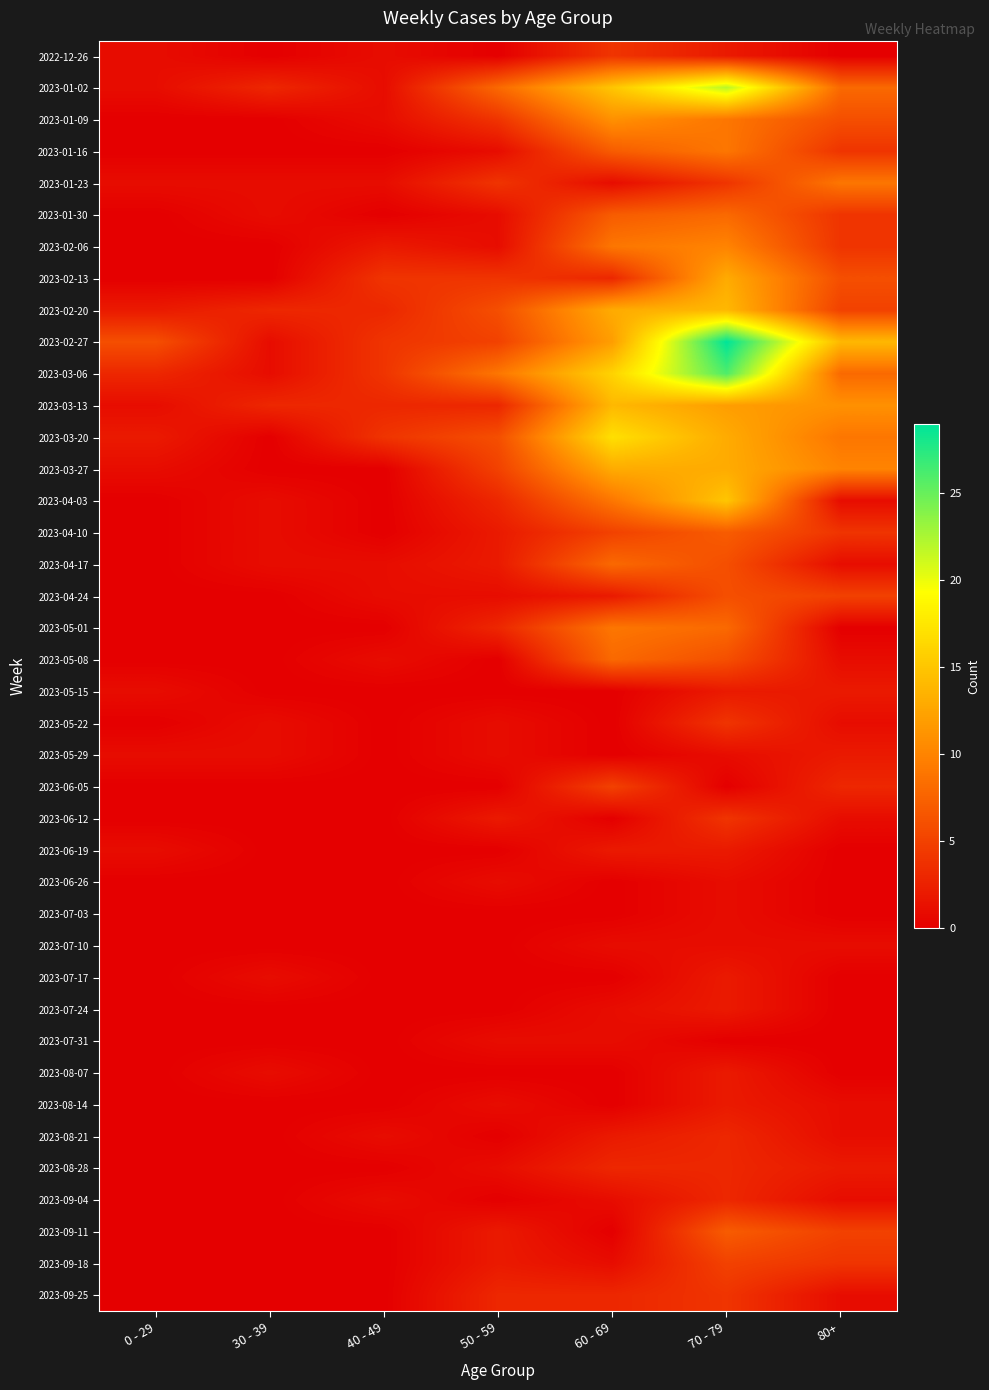

Reading left to right, what are all the values shown in this chart?

2022-12-26: 0 - 29=1	30 - 39=0	40 - 49=1	50 - 59=0	60 - 69=4	70 - 79=2	80+=0
2023-01-02: 0 - 29=1	30 - 39=3	40 - 49=1	50 - 59=8	60 - 69=15	70 - 79=22	80+=8
2023-01-09: 0 - 29=0	30 - 39=0	40 - 49=1	50 - 59=4	60 - 69=11	70 - 79=9	80+=6
2023-01-16: 0 - 29=0	30 - 39=0	40 - 49=0	50 - 59=1	60 - 69=7	70 - 79=9	80+=4
2023-01-23: 0 - 29=1	30 - 39=1	40 - 49=1	50 - 59=4	60 - 69=1	70 - 79=4	80+=9
2023-01-30: 0 - 29=0	30 - 39=1	40 - 49=0	50 - 59=1	60 - 69=7	70 - 79=8	80+=4
2023-02-06: 0 - 29=0	30 - 39=0	40 - 49=2	50 - 59=1	60 - 69=9	70 - 79=10	80+=4
2023-02-13: 0 - 29=0	30 - 39=0	40 - 49=4	50 - 59=4	60 - 69=3	70 - 79=13	80+=6
2023-02-20: 0 - 29=2	30 - 39=3	40 - 49=3	50 - 59=6	60 - 69=13	70 - 79=14	80+=5
2023-02-27: 0 - 29=6	30 - 39=1	40 - 49=4	50 - 59=5	60 - 69=12	70 - 79=29	80+=14
2023-03-06: 0 - 29=3	30 - 39=1	40 - 49=4	50 - 59=9	60 - 69=16	70 - 79=26	80+=8
2023-03-13: 0 - 29=1	30 - 39=3	40 - 49=3	50 - 59=3	60 - 69=14	70 - 79=12	80+=11
2023-03-20: 0 - 29=2	30 - 39=0	40 - 49=4	50 - 59=6	60 - 69=17	70 - 79=13	80+=9
2023-03-27: 0 - 29=1	30 - 39=0	40 - 49=0	50 - 59=5	60 - 69=13	70 - 79=13	80+=10
2023-04-03: 0 - 29=0	30 - 39=1	40 - 49=0	50 - 59=3	60 - 69=9	70 - 79=15	80+=1
2023-04-10: 0 - 29=0	30 - 39=1	40 - 49=0	50 - 59=2	60 - 69=5	70 - 79=7	80+=4
2023-04-17: 0 - 29=0	30 - 39=1	40 - 49=1	50 - 59=2	60 - 69=8	70 - 79=6	80+=1
2023-04-24: 0 - 29=0	30 - 39=0	40 - 49=1	50 - 59=1	60 - 69=2	70 - 79=6	80+=5
2023-05-01: 0 - 29=0	30 - 39=0	40 - 49=0	50 - 59=3	60 - 69=9	70 - 79=8	80+=0
2023-05-08: 0 - 29=0	30 - 39=0	40 - 49=1	50 - 59=0	60 - 69=8	70 - 79=6	80+=1
2023-05-15: 0 - 29=1	30 - 39=0	40 - 49=0	50 - 59=0	60 - 69=0	70 - 79=2	80+=2
2023-05-22: 0 - 29=0	30 - 39=1	40 - 49=0	50 - 59=1	60 - 69=0	70 - 79=4	80+=1
2023-05-29: 0 - 29=1	30 - 39=1	40 - 49=0	50 - 59=1	60 - 69=0	70 - 79=1	80+=2
2023-06-05: 0 - 29=0	30 - 39=0	40 - 49=0	50 - 59=0	60 - 69=5	70 - 79=0	80+=3
2023-06-12: 0 - 29=0	30 - 39=0	40 - 49=0	50 - 59=2	60 - 69=0	70 - 79=4	80+=1
2023-06-19: 0 - 29=1	30 - 39=0	40 - 49=0	50 - 59=0	60 - 69=2	70 - 79=2	80+=0
2023-06-26: 0 - 29=0	30 - 39=0	40 - 49=0	50 - 59=1	60 - 69=0	70 - 79=1	80+=0
2023-07-03: 0 - 29=0	30 - 39=0	40 - 49=0	50 - 59=0	60 - 69=0	70 - 79=1	80+=0
2023-07-10: 0 - 29=0	30 - 39=0	40 - 49=0	50 - 59=0	60 - 69=1	70 - 79=1	80+=1
2023-07-17: 0 - 29=0	30 - 39=1	40 - 49=0	50 - 59=0	60 - 69=0	70 - 79=2	80+=0
2023-07-24: 0 - 29=0	30 - 39=0	40 - 49=0	50 - 59=0	60 - 69=1	70 - 79=2	80+=0
2023-07-31: 0 - 29=0	30 - 39=0	40 - 49=0	50 - 59=1	60 - 69=1	70 - 79=0	80+=0
2023-08-07: 0 - 29=0	30 - 39=1	40 - 49=0	50 - 59=0	60 - 69=0	70 - 79=2	80+=0
2023-08-14: 0 - 29=0	30 - 39=0	40 - 49=0	50 - 59=1	60 - 69=0	70 - 79=2	80+=1
2023-08-21: 0 - 29=0	30 - 39=0	40 - 49=1	50 - 59=0	60 - 69=2	70 - 79=3	80+=1
2023-08-28: 0 - 29=0	30 - 39=0	40 - 49=0	50 - 59=1	60 - 69=3	70 - 79=3	80+=2
2023-09-04: 0 - 29=0	30 - 39=0	40 - 49=1	50 - 59=0	60 - 69=1	70 - 79=3	80+=1
2023-09-11: 0 - 29=0	30 - 39=0	40 - 49=0	50 - 59=2	60 - 69=0	70 - 79=7	80+=5
2023-09-18: 0 - 29=0	30 - 39=0	40 - 49=0	50 - 59=2	60 - 69=1	70 - 79=5	80+=4
2023-09-25: 0 - 29=0	30 - 39=0	40 - 49=0	50 - 59=3	60 - 69=3	70 - 79=4	80+=1